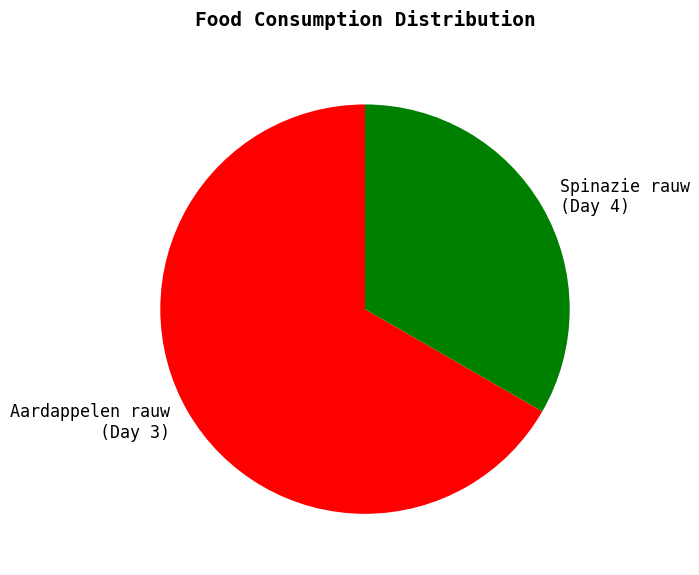

Approximately how many times larger is the value at Spinazie rauw (Day 4) compared to Aardappelen rauw (Day 3)?

0.5